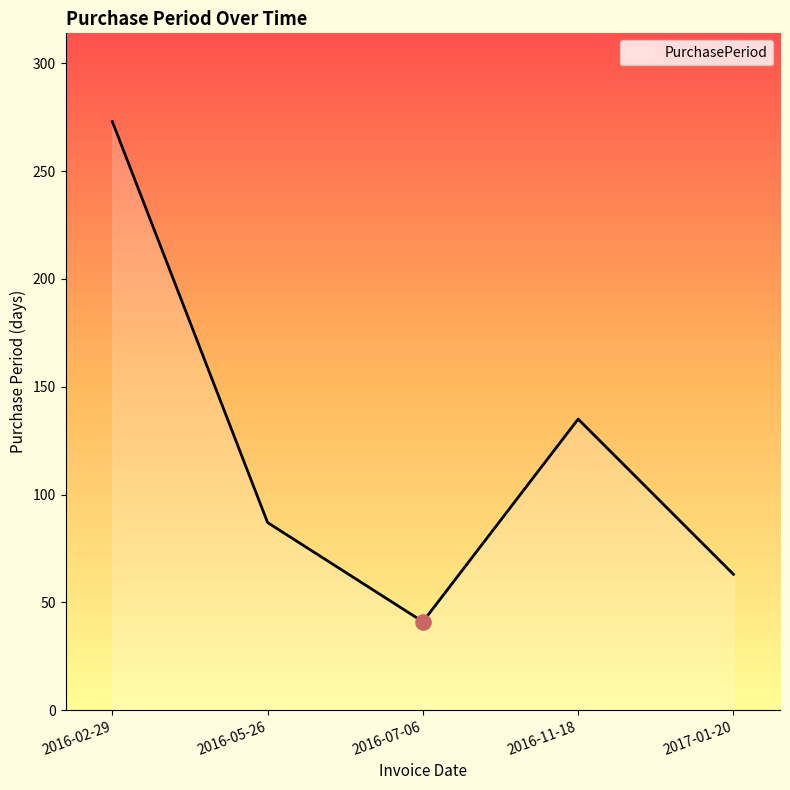

Which has a higher value, 2016-05-26 or 2017-01-20?

2016-05-26